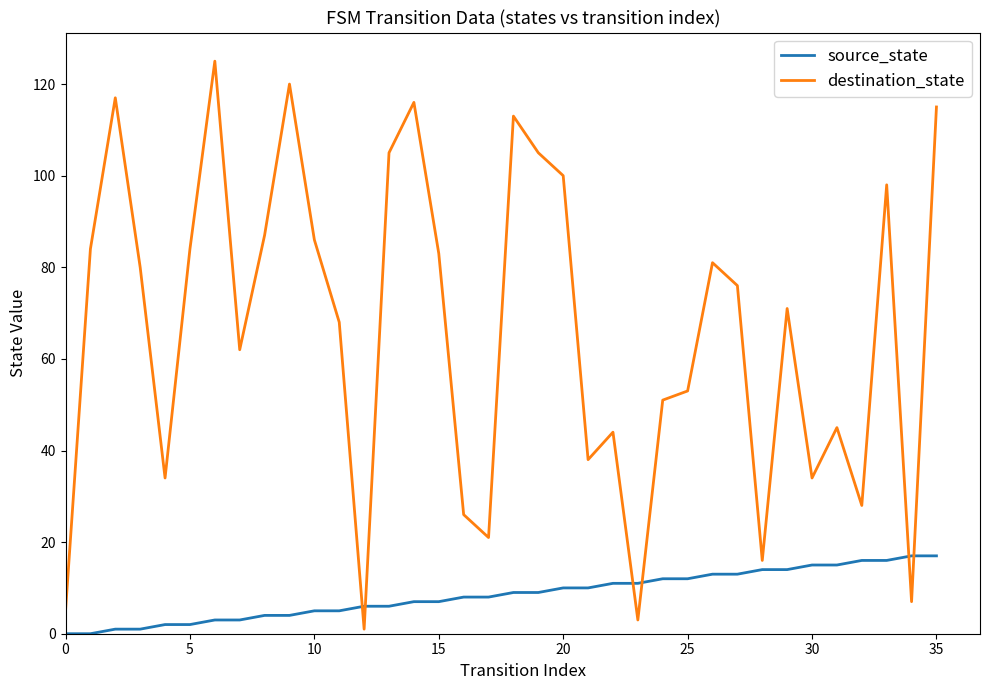

Which series has the largest total across all categories?

destination_state